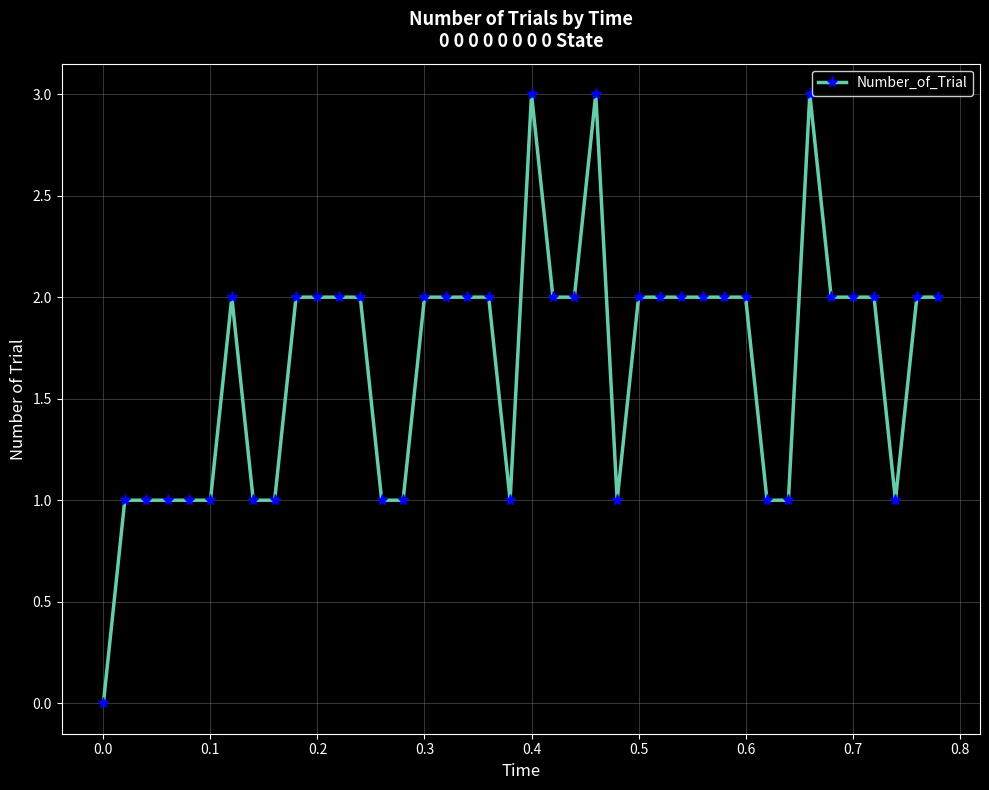

What is the maximum value shown in the chart?

3